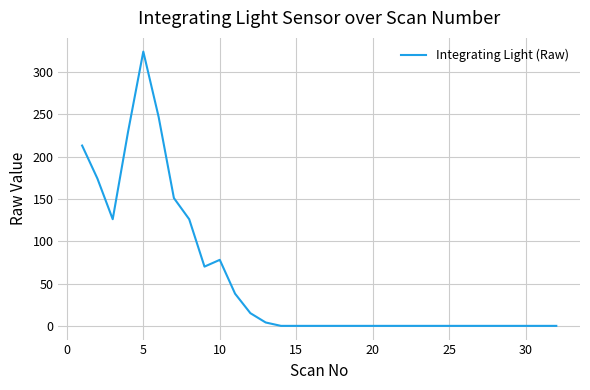

What is the difference between the maximum and minimum values?

324